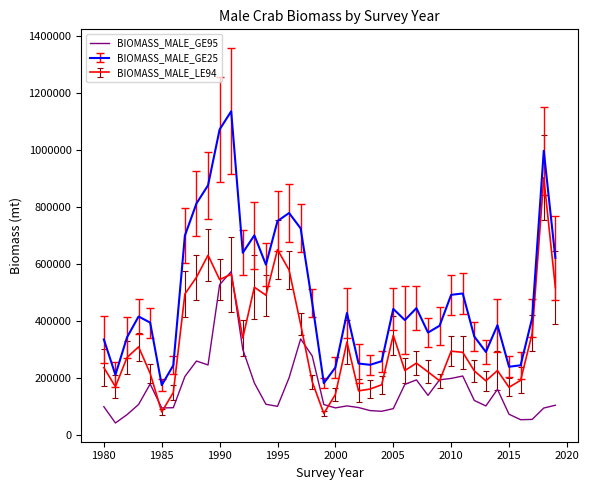

What is the smallest value displayed?

41740.7